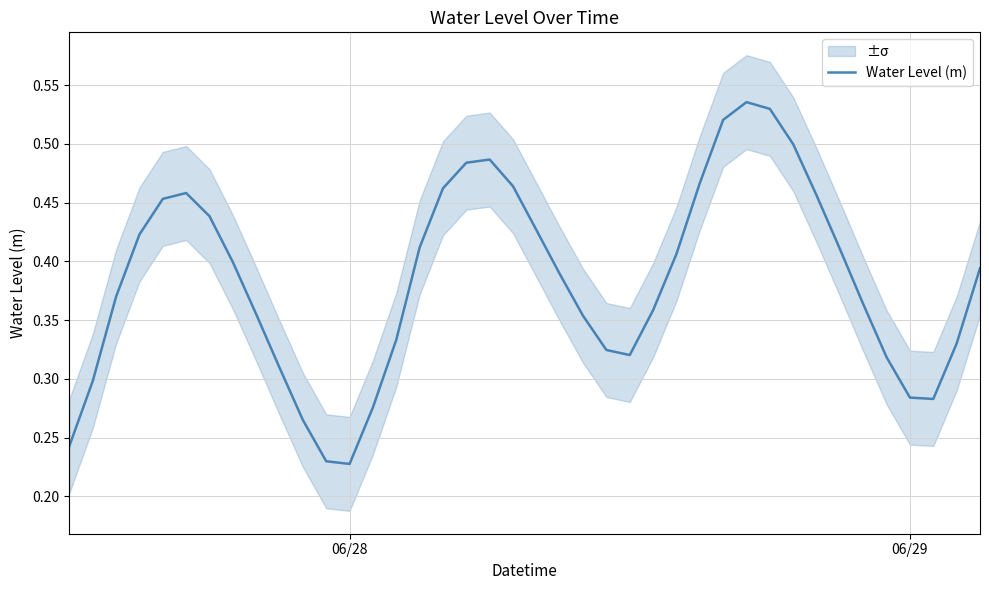

True or false: the data has more than 1 interior local peaks.

True